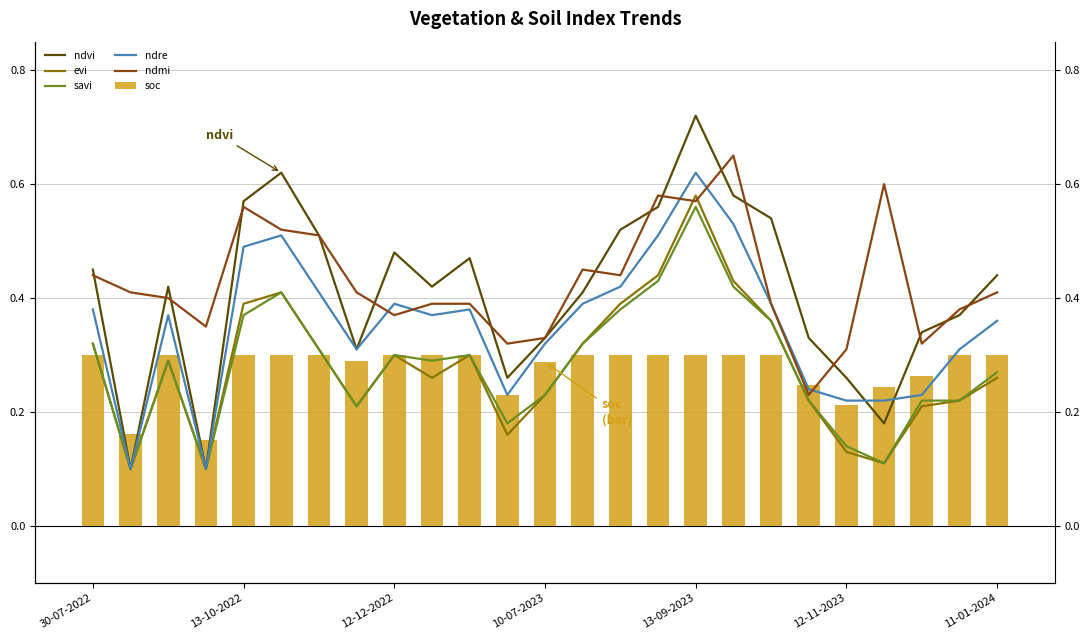

Rank the series at 15 from lowest to highest value.

soc, savi, evi, ndre, ndvi, ndmi